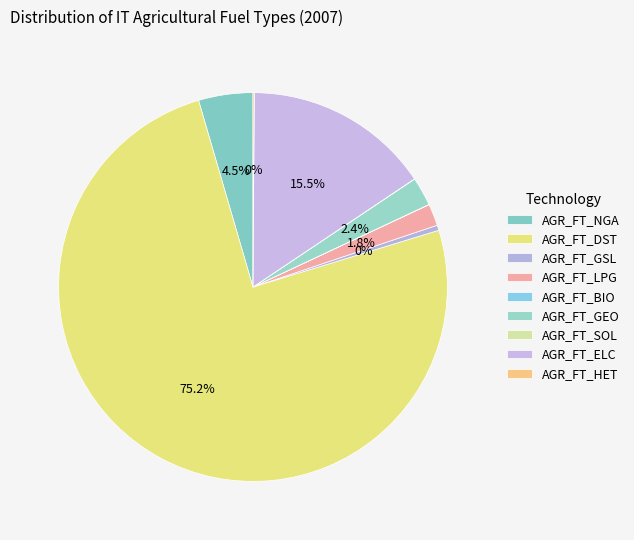

Between AGR_FT_NGA and AGR_FT_HET, which is larger?

AGR_FT_NGA